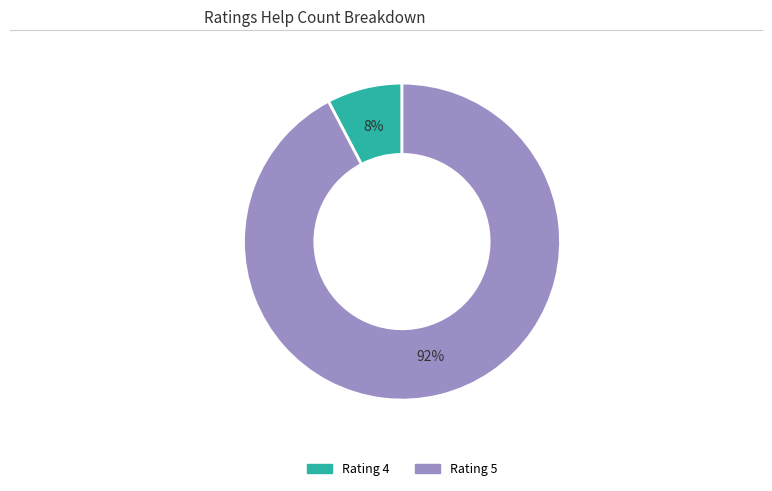

To the nearest percent, what is the average slice percentage?

50%